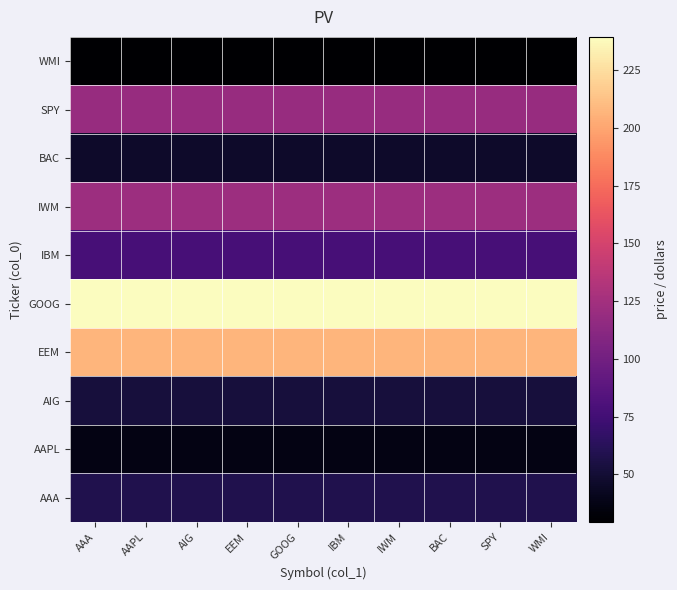

Reading left to right, what are all the values shown in this chart?

AAA: AAA=58.6	AAPL=58.6	AIG=58.6	EEM=58.6	GOOG=58.6	IBM=58.6	IWM=58.6	BAC=58.6	SPY=58.6	WMI=58.6
AAPL: AAA=37.5	AAPL=37.5	AIG=37.5	EEM=37.5	GOOG=37.5	IBM=37.5	IWM=37.5	BAC=37.5	SPY=37.5	WMI=37.5
AIG: AAA=53.0	AAPL=53.0	AIG=53.0	EEM=53.0	GOOG=53.0	IBM=53.0	IWM=53.0	BAC=53.0	SPY=53.0	WMI=53.0
EEM: AAA=206.9	AAPL=206.9	AIG=206.9	EEM=206.9	GOOG=206.9	IBM=206.9	IWM=206.9	BAC=206.9	SPY=206.9	WMI=206.9
GOOG: AAA=239.3	AAPL=239.3	AIG=239.3	EEM=239.3	GOOG=239.3	IBM=239.3	IWM=239.3	BAC=239.3	SPY=239.3	WMI=239.3
IBM: AAA=77.2	AAPL=77.2	AIG=77.2	EEM=77.2	GOOG=77.2	IBM=77.2	IWM=77.2	BAC=77.2	SPY=77.2	WMI=77.2
IWM: AAA=121.4	AAPL=121.4	AIG=121.4	EEM=121.4	GOOG=121.4	IBM=121.4	IWM=121.4	BAC=121.4	SPY=121.4	WMI=121.4
BAC: AAA=46.5	AAPL=46.5	AIG=46.5	EEM=46.5	GOOG=46.5	IBM=46.5	IWM=46.5	BAC=46.5	SPY=46.5	WMI=46.5
SPY: AAA=119.4	AAPL=119.4	AIG=119.4	EEM=119.4	GOOG=119.4	IBM=119.4	IWM=119.4	BAC=119.4	SPY=119.4	WMI=119.4
WMI: AAA=29.4	AAPL=29.4	AIG=29.4	EEM=29.4	GOOG=29.4	IBM=29.4	IWM=29.4	BAC=29.4	SPY=29.4	WMI=29.4